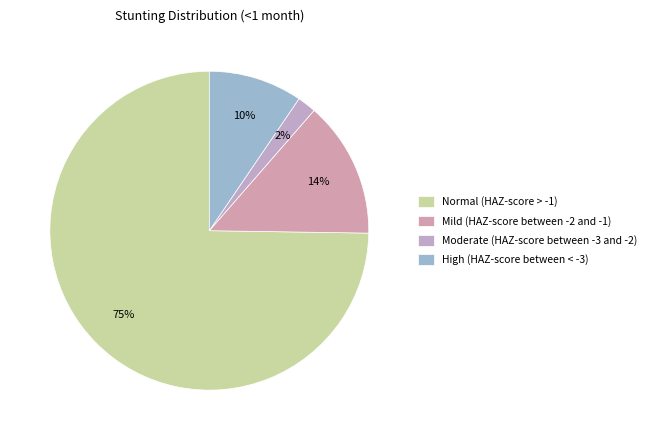

Combined, what portion of the pie is Moderate (HAZ-score between -3 and -2) and Normal (HAZ-score > -1)?

76.7%